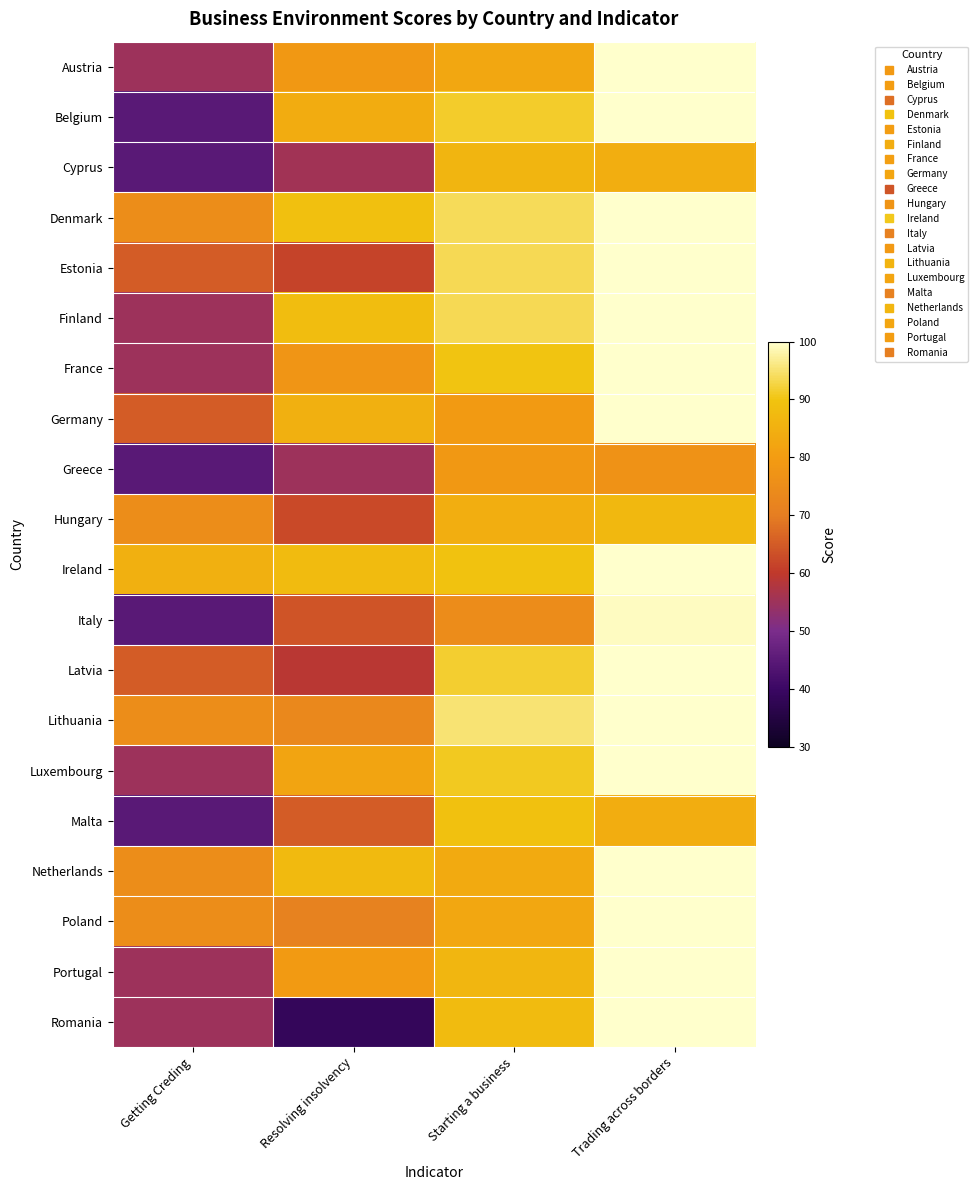

At Starting a business, list the series in order from smallest to largest.

Italy, Greece, Germany, Austria, Poland, Netherlands, Hungary, Cyprus, Portugal, Romania, Malta, Ireland, France, Luxembourg, Belgium, Latvia, Finland, Estonia, Denmark, Lithuania